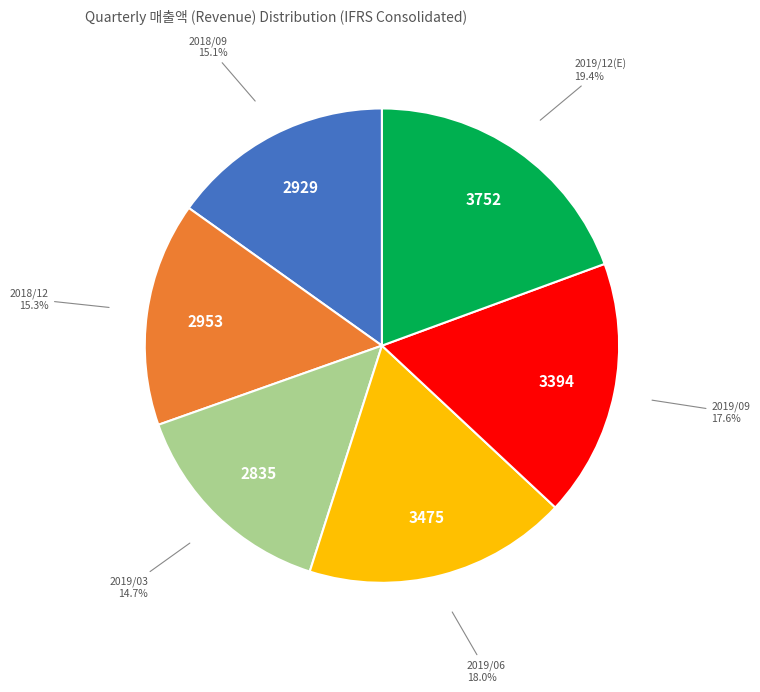

What is the ratio of the value at 2019/03 to the value at 2019/09?

0.8